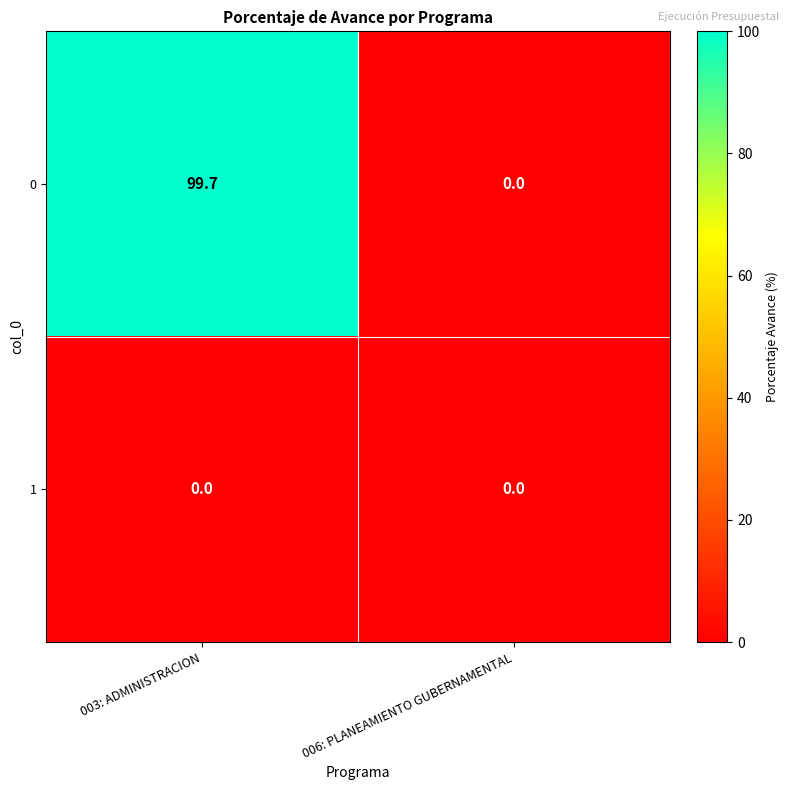

Which series has the largest total across all categories?

0